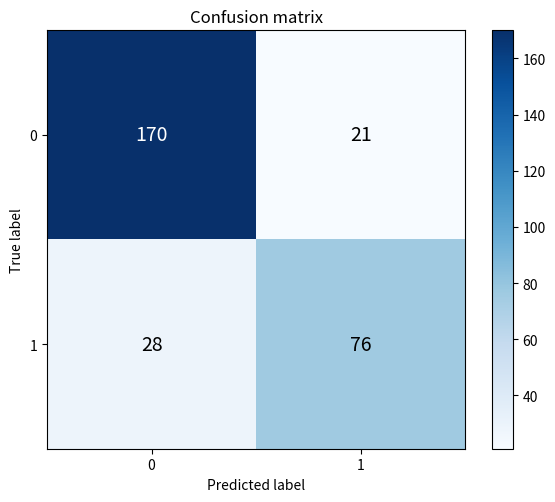

What is the highest value of the 0 series?

170